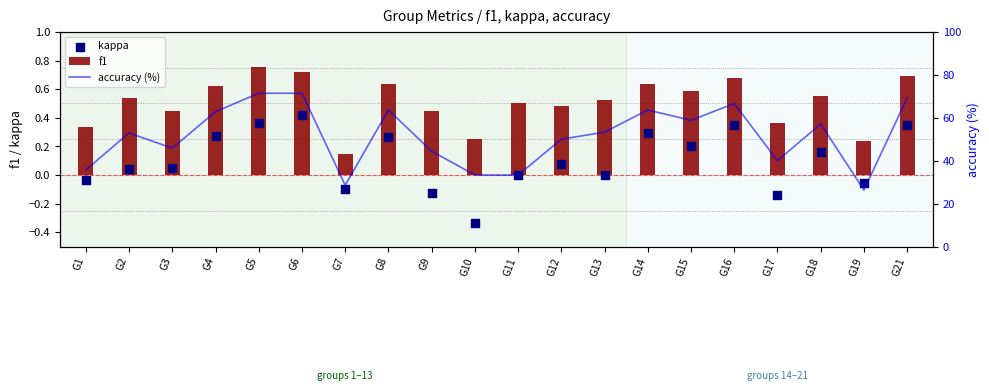

At how many categories does at least one series exceed 25?

20